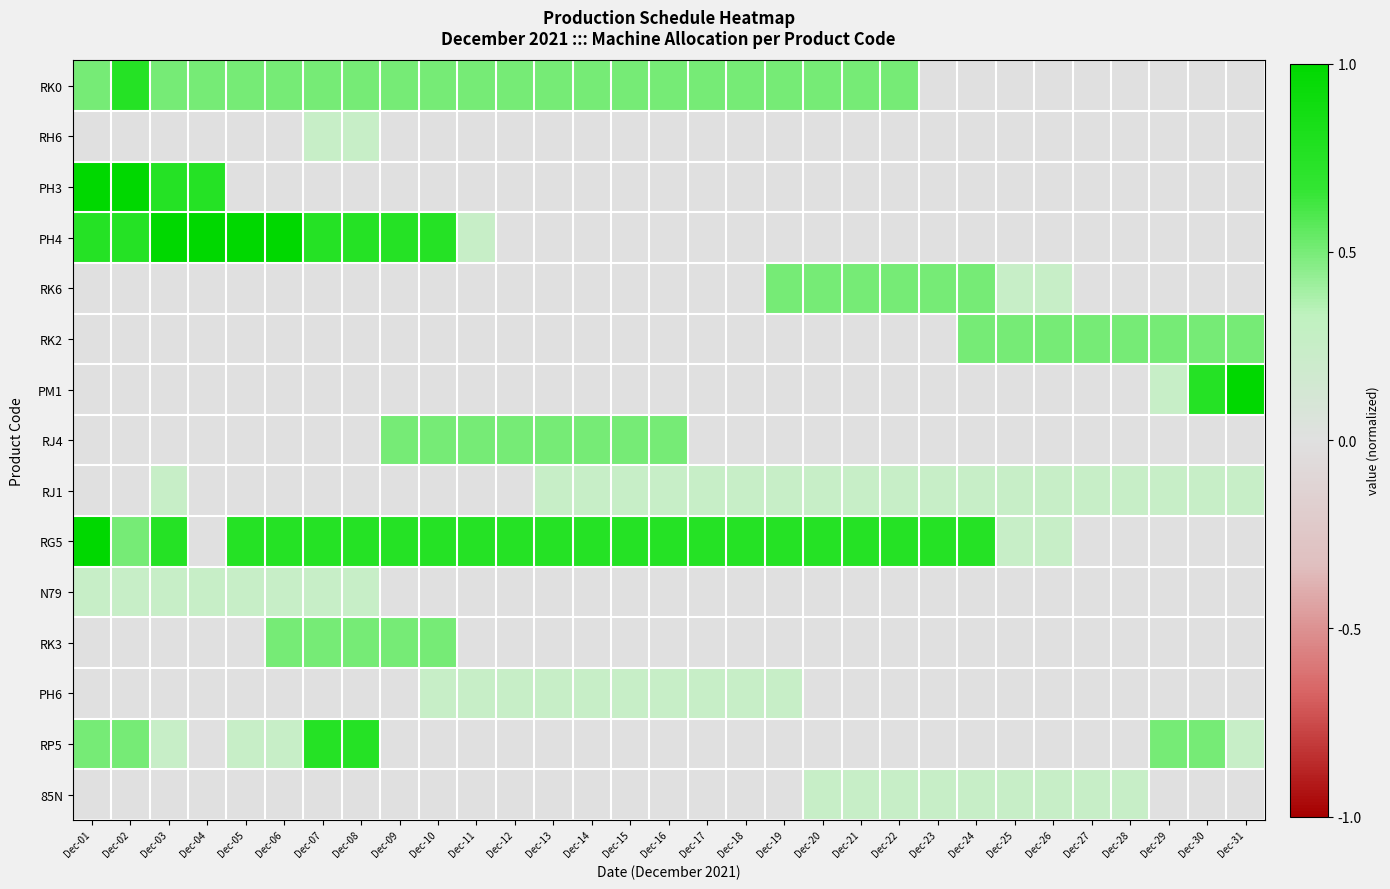

What is the total value across all series at Dec-15?

2.2